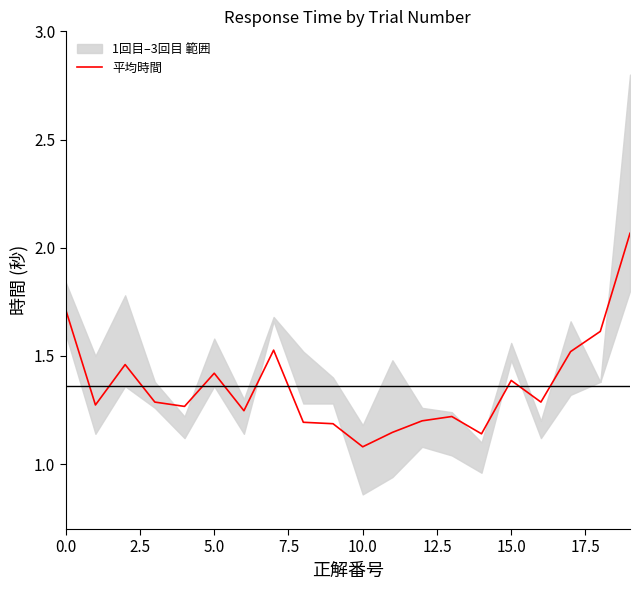

The value at 20.0 is 0.6. True or false?

False